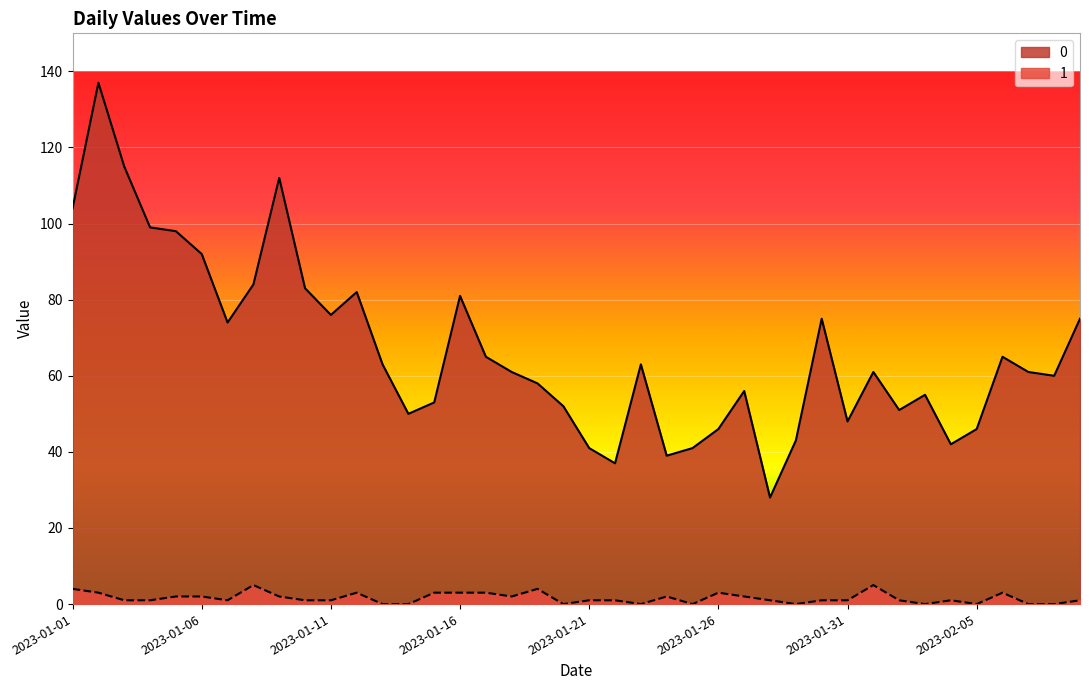

At which category does 1 reach its first local valley?

2023-01-07